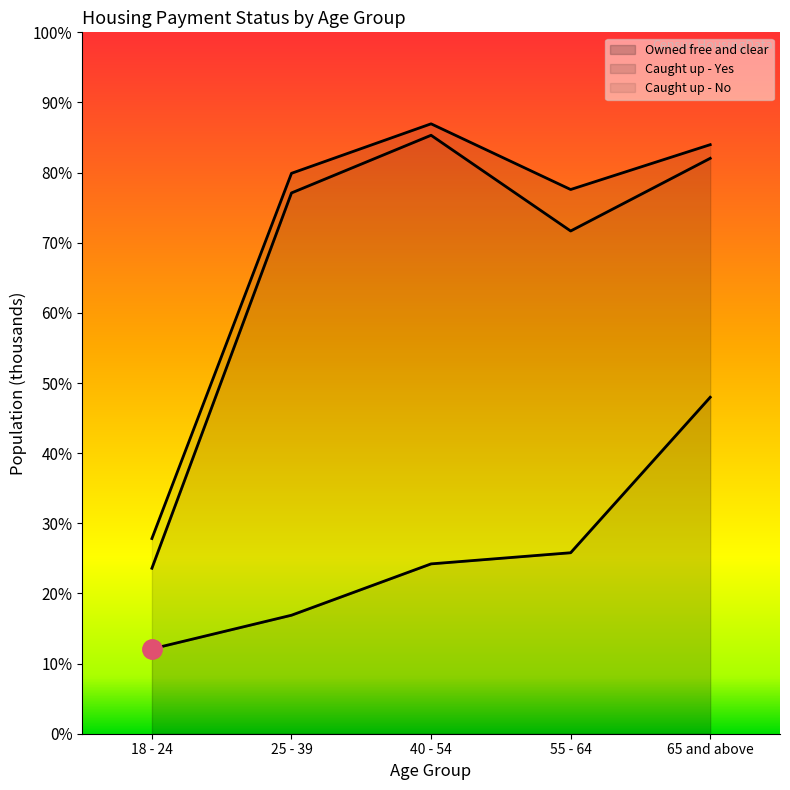

True or false: Caught up - No and Owned free and clear intersect in this chart.

False